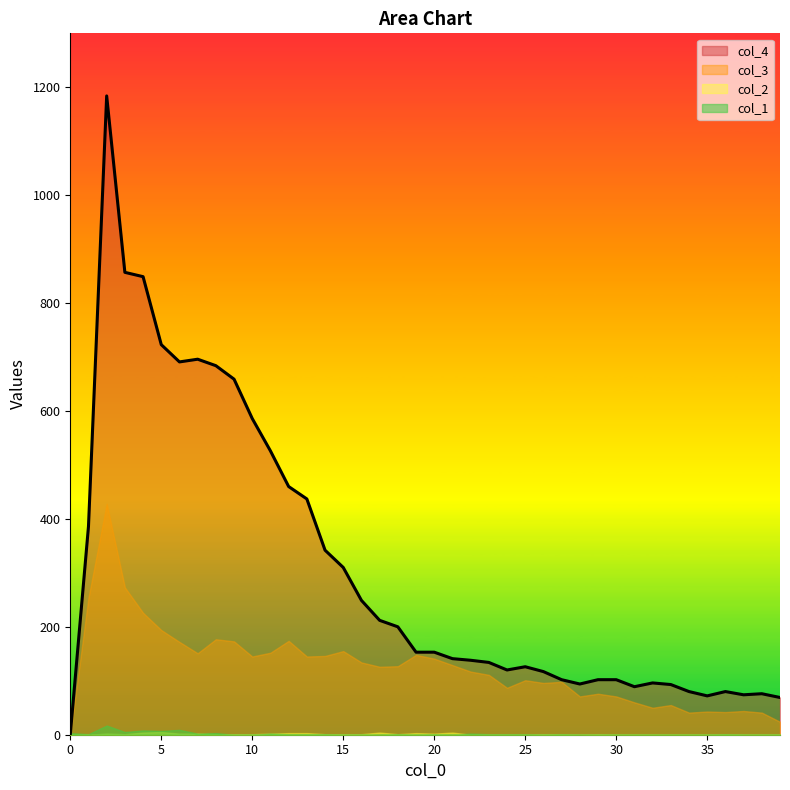

What is the sum of the col_4 values at 36 and 38?

156